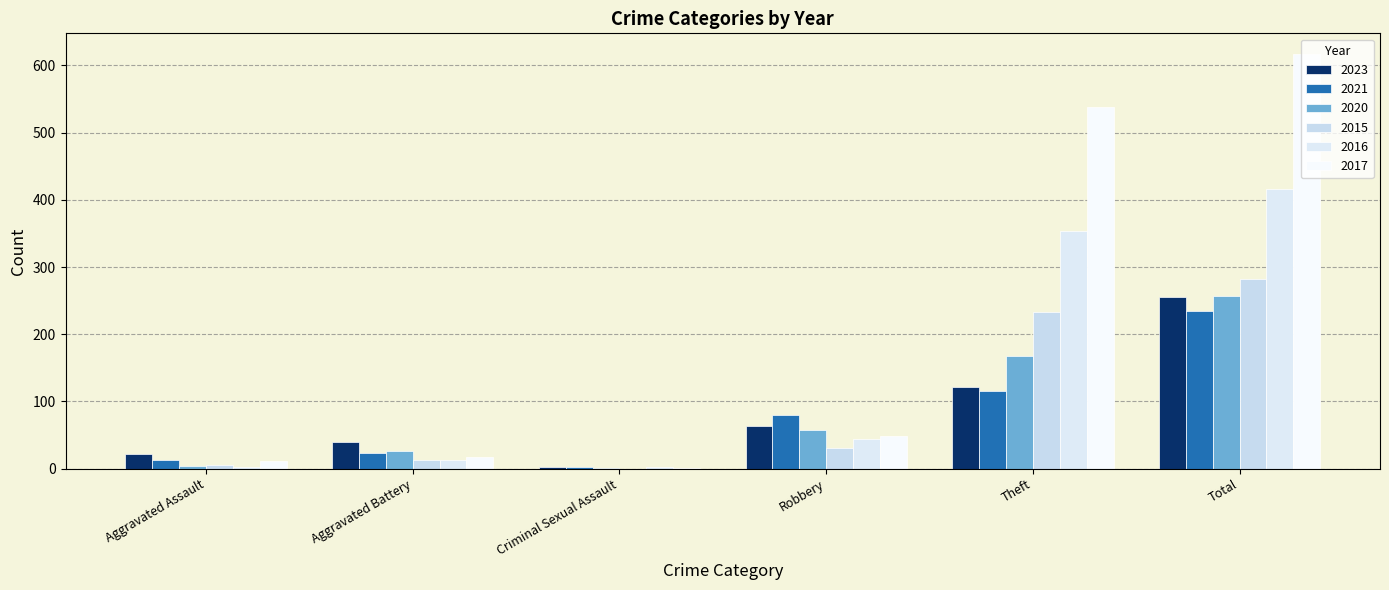

Are the bars grouped side by side (vs. stacked)?

Yes